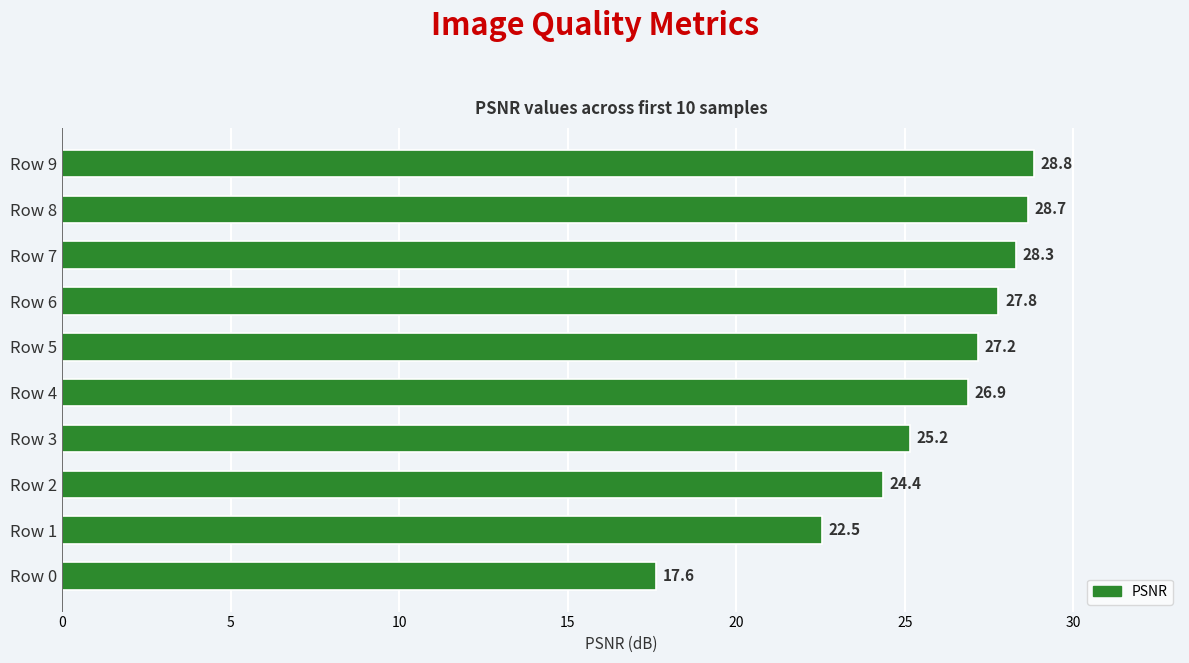

Which label corresponds to the largest value in the chart?

Row 9